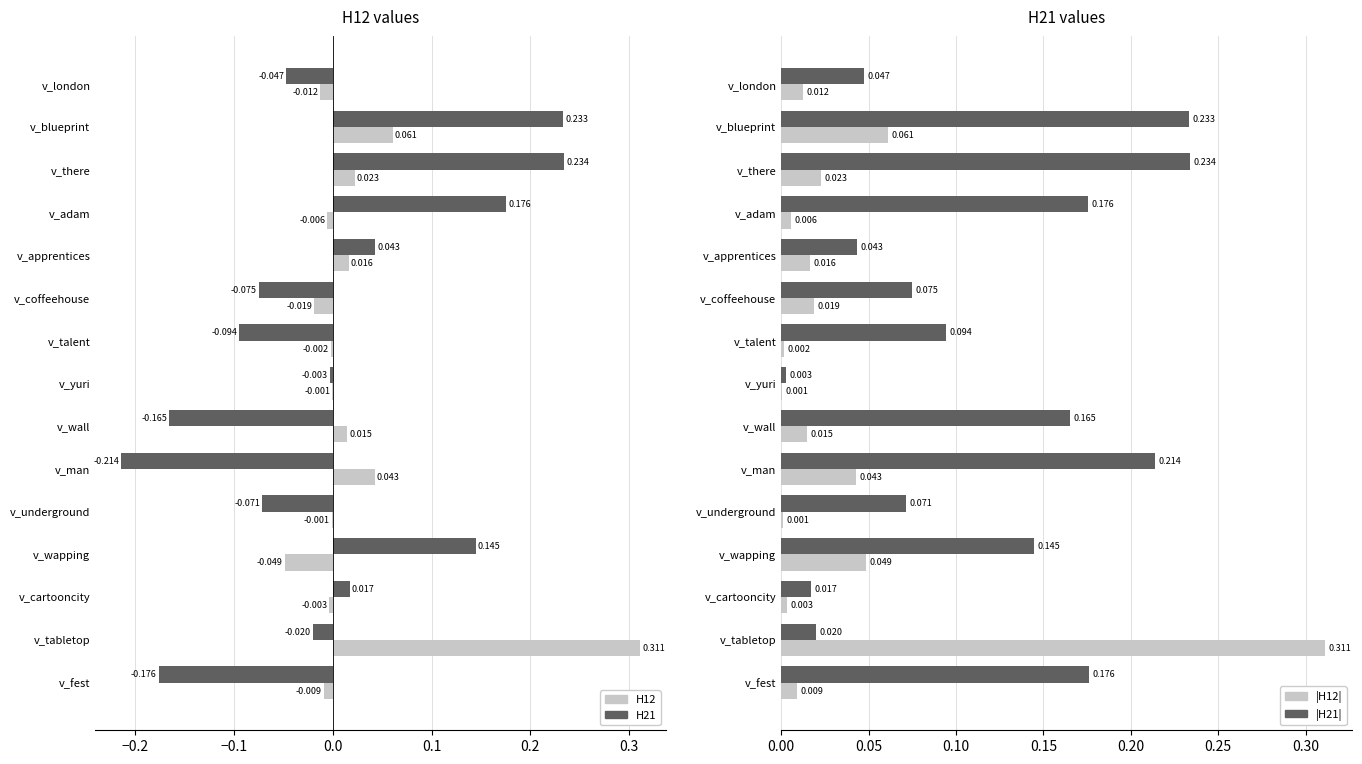

Which series has the largest total across all categories?

|H21|